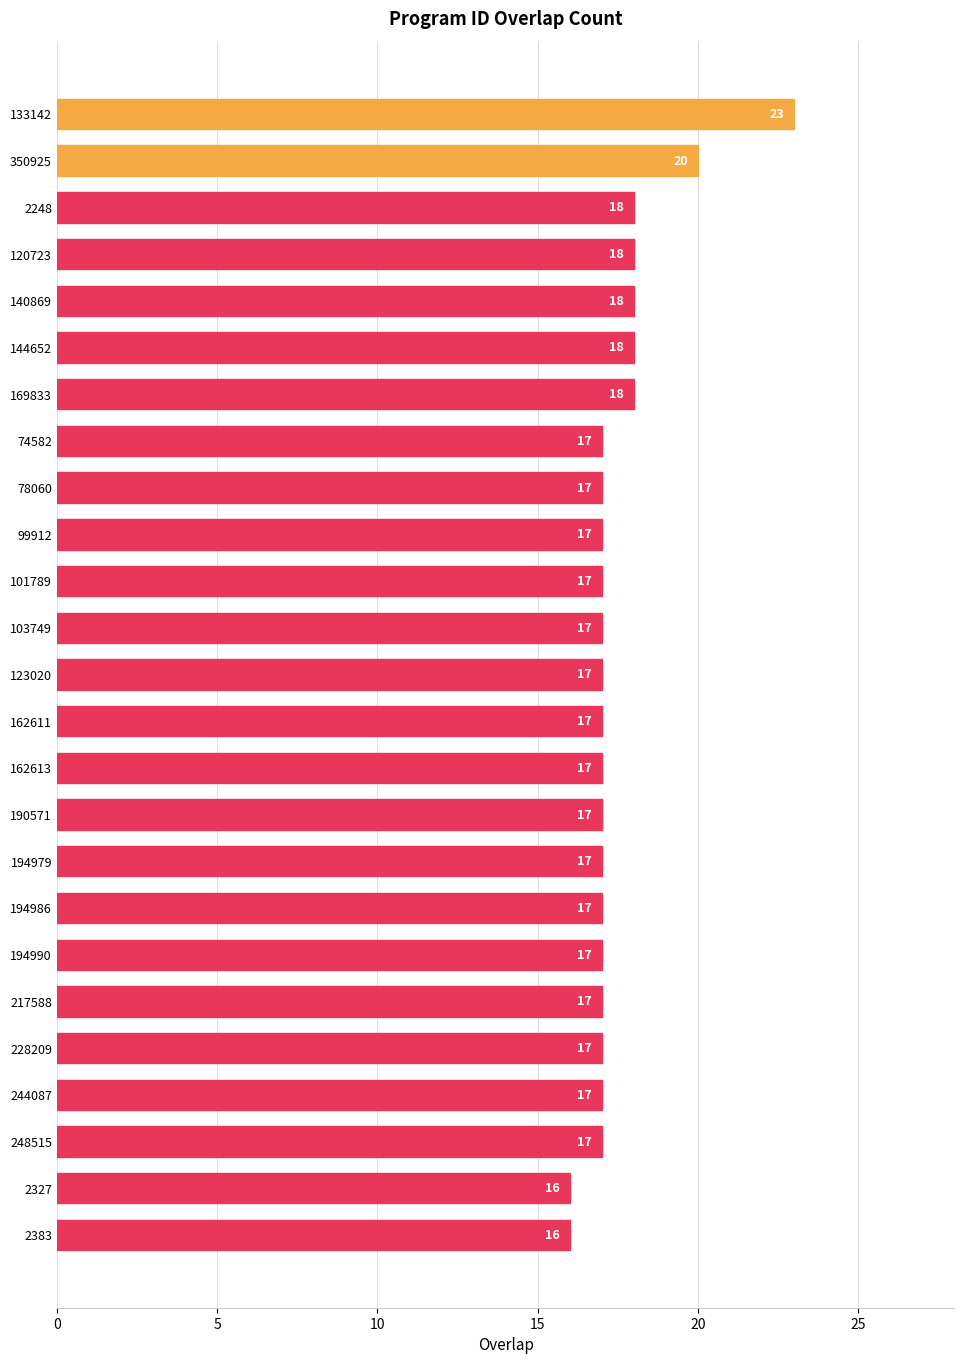

Which has a higher value, 103749 or 2248?

2248